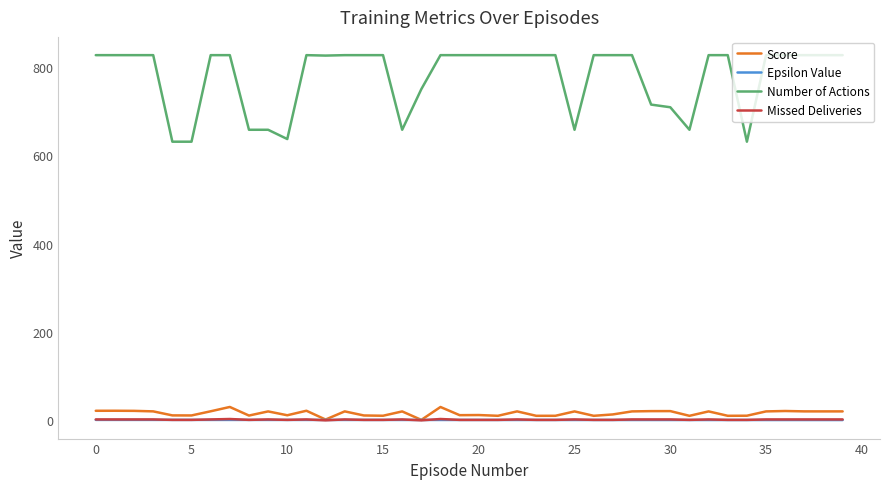

Which series has the largest range (max minus min)?

Number of Actions